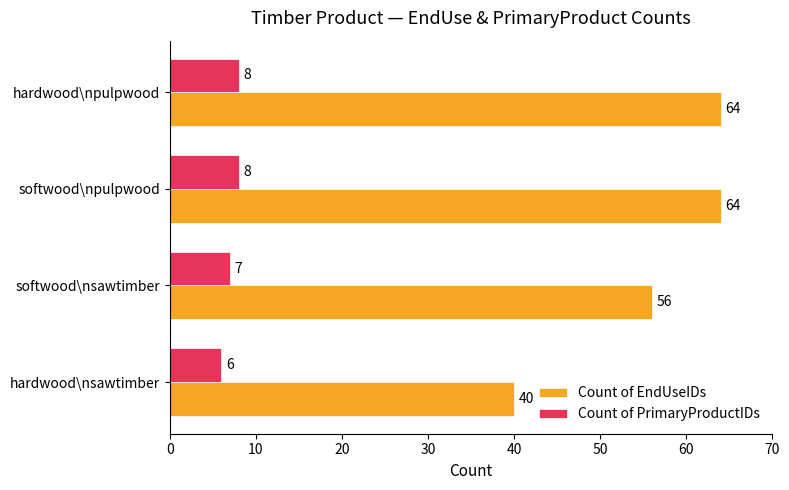

What is the maximum value for Count of PrimaryProductIDs?

8